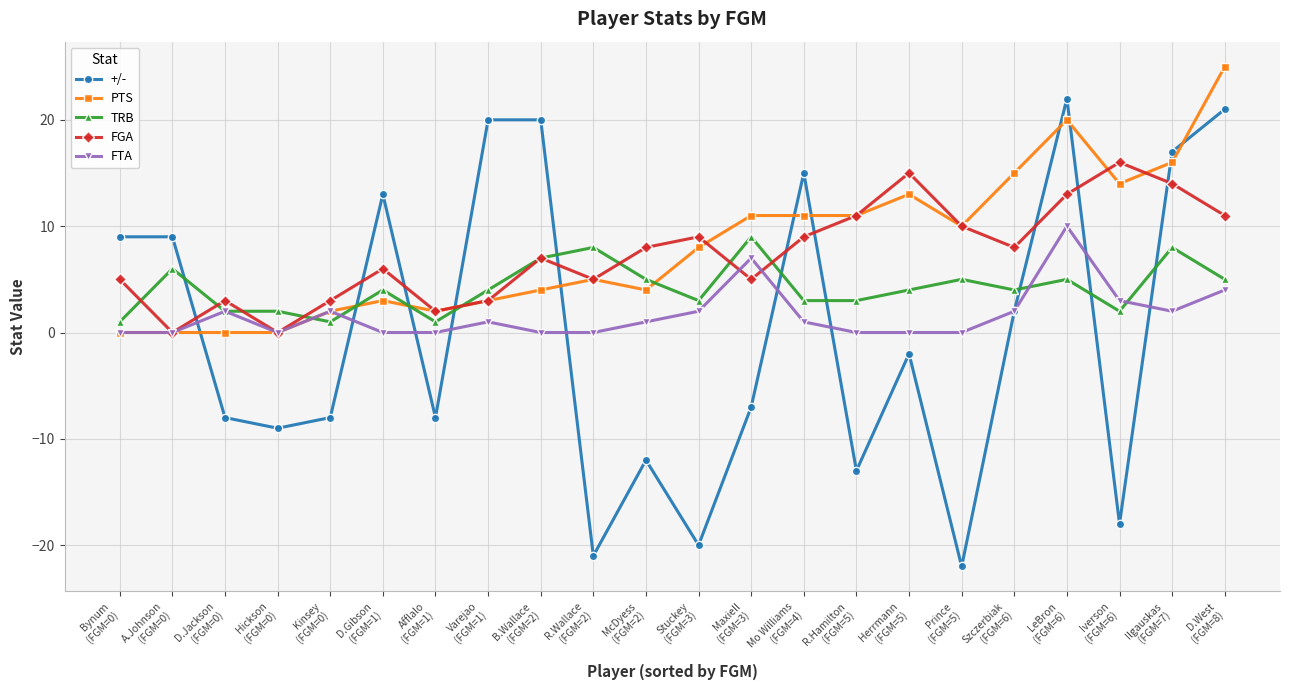

Does the chart have visible grid lines?

Yes